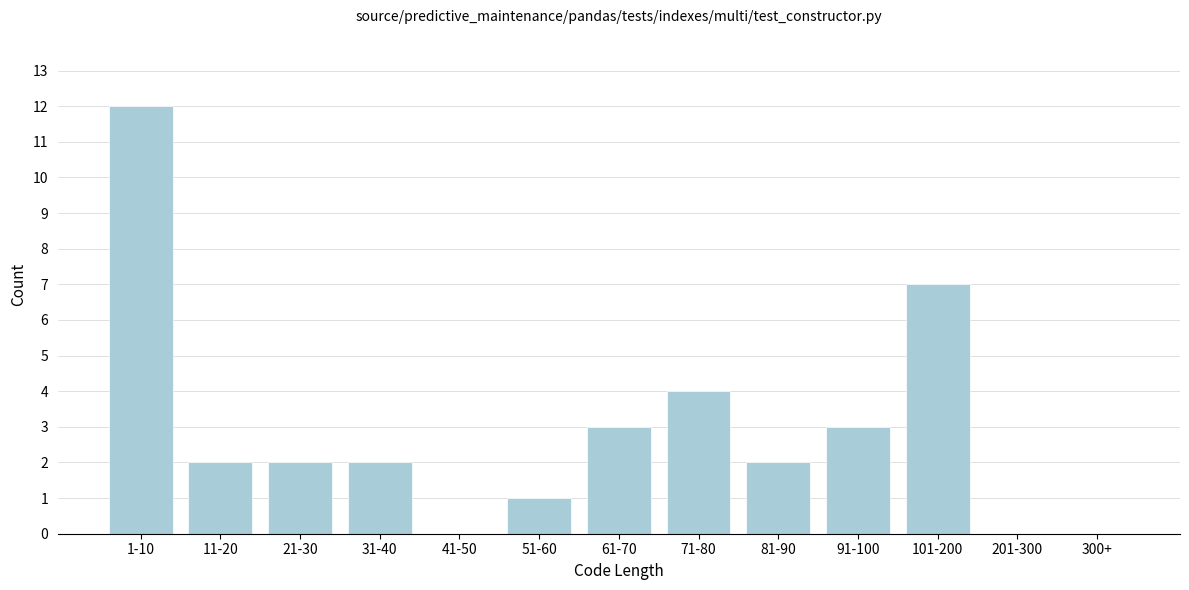

Reading left to right, extract all data points from this chart.

1-10=12	11-20=2	21-30=2	31-40=2	41-50=0	51-60=1	61-70=3	71-80=4	81-90=2	91-100=3	101-200=7	201-300=0	300+=0